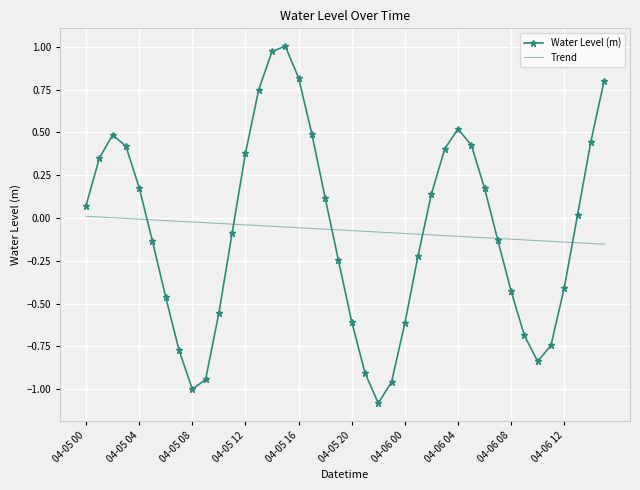

Which series has the largest range (max minus min)?

Water Level (m)